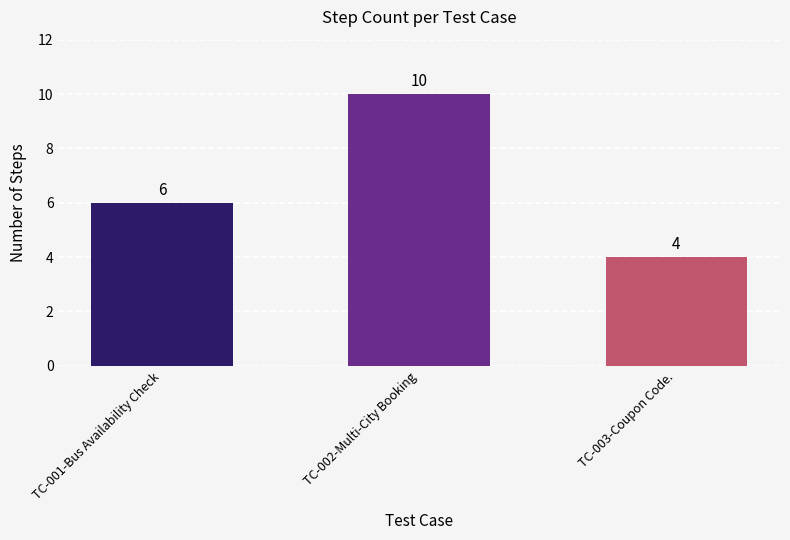

What is the greatest value displayed?

10